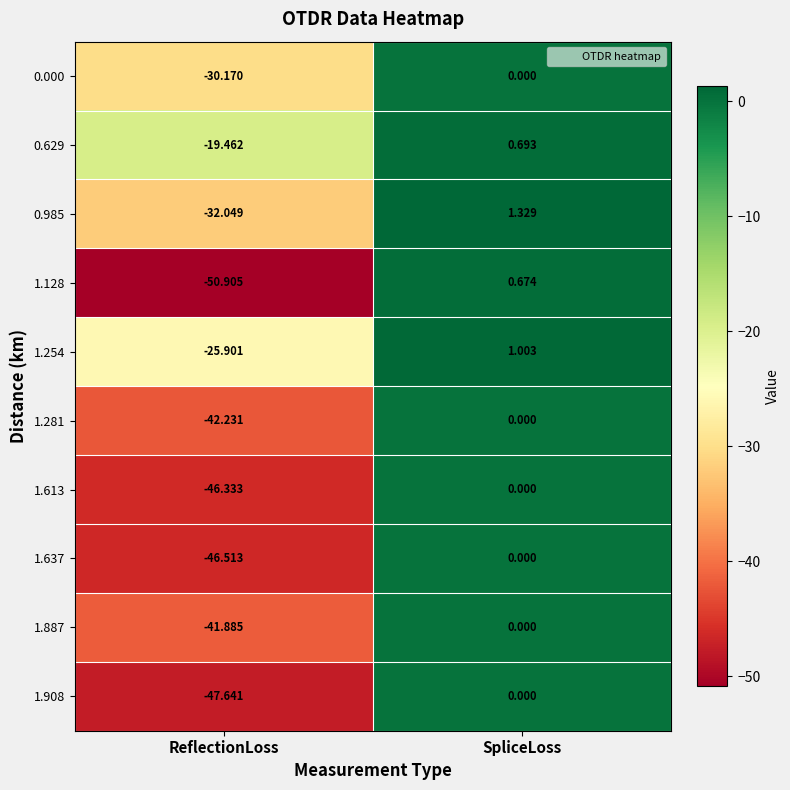

At which label is 1.908 closest to -23?

SpliceLoss